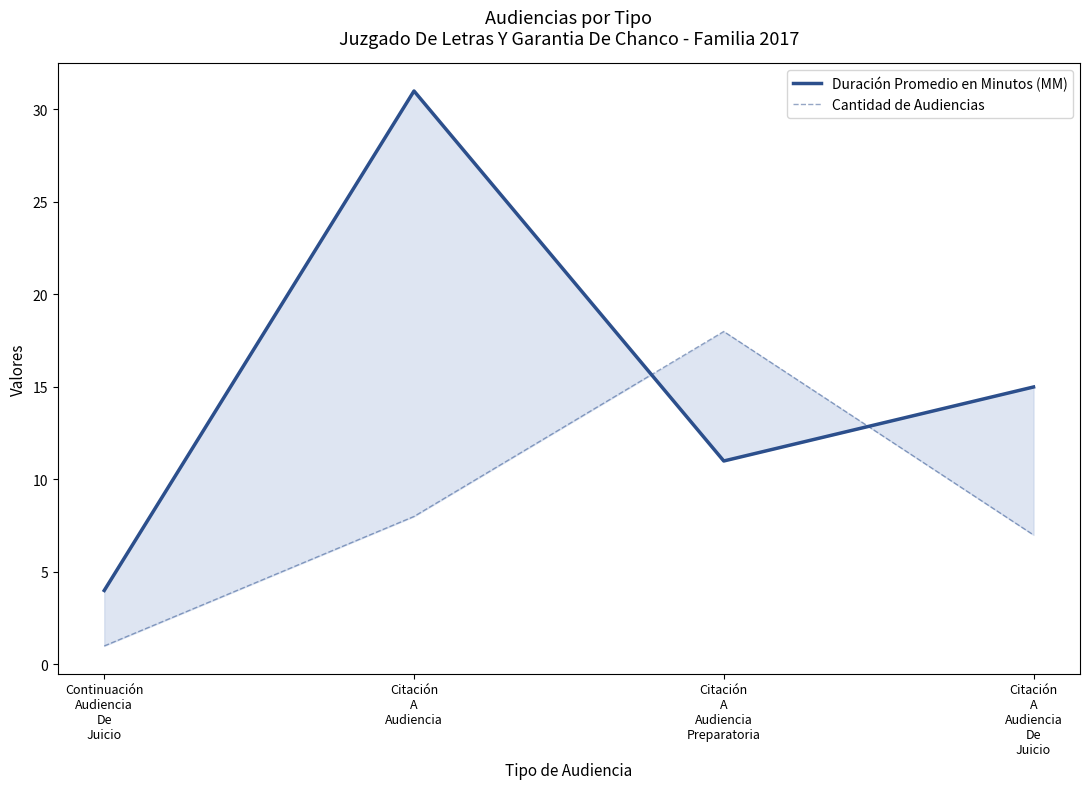

True or false: Cantidad de Audiencias and Duración Promedio en Minutos (MM) cross at least once.

True